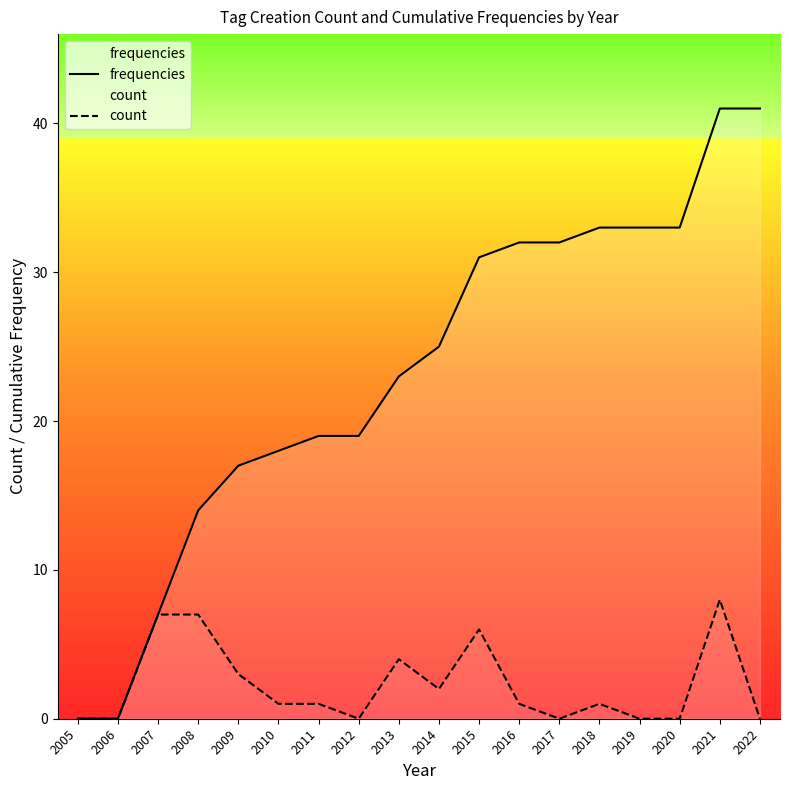

At how many categories does at least one series exceed 37?

2